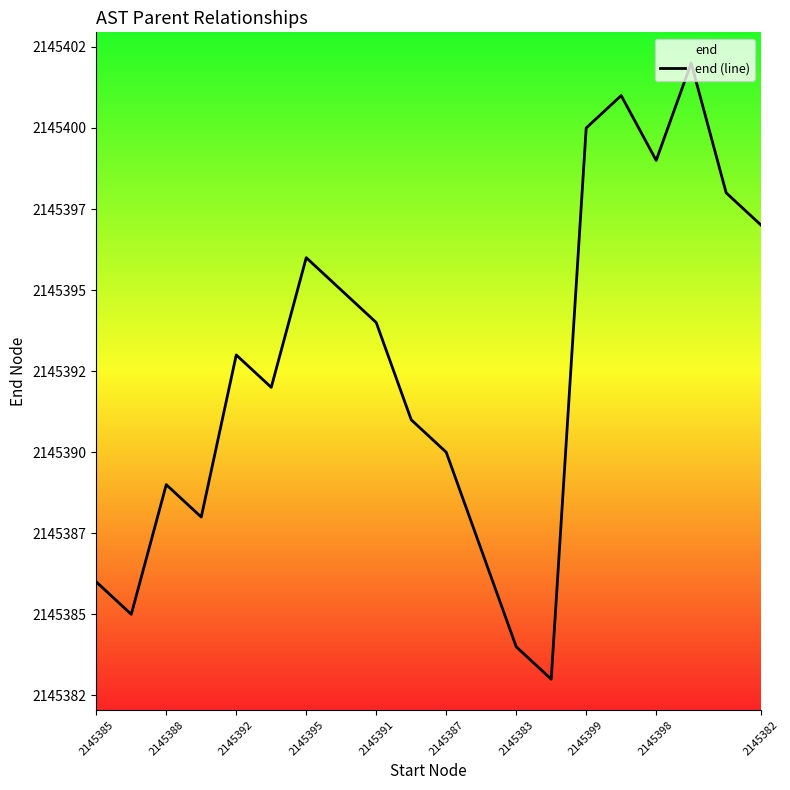

How many distinct data groups are displayed?

1